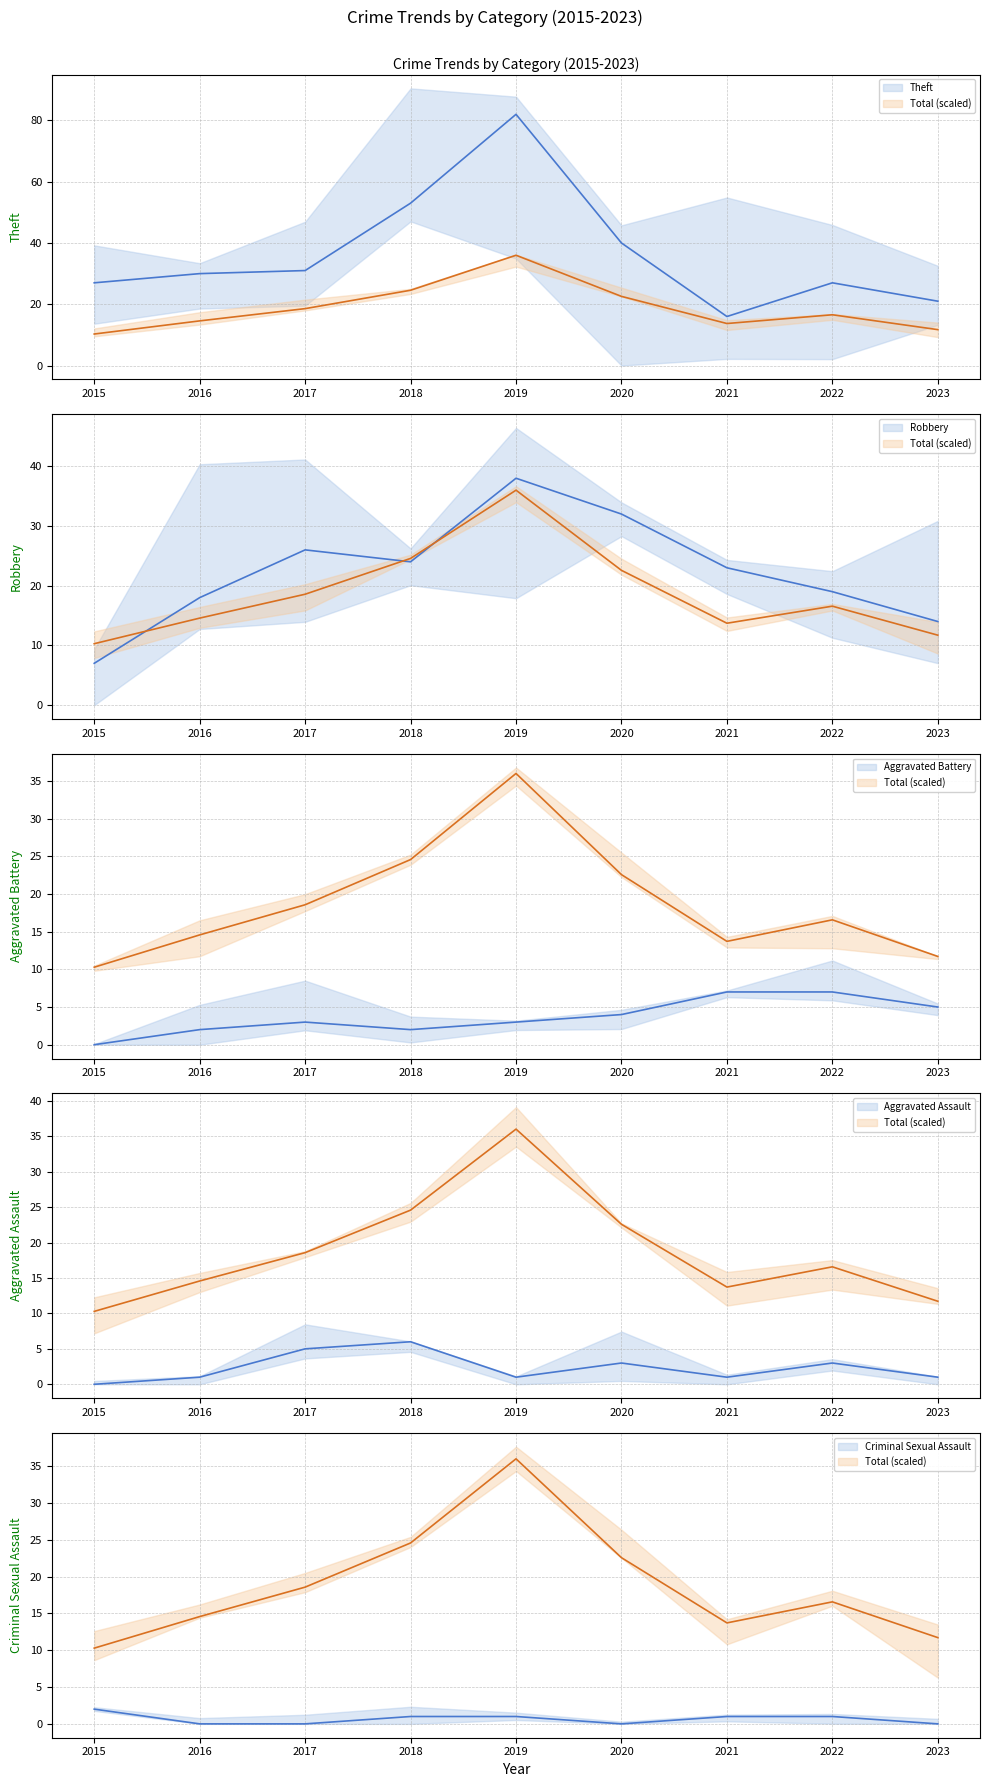

How many positive values does the Criminal Sexual Assault series have?

5